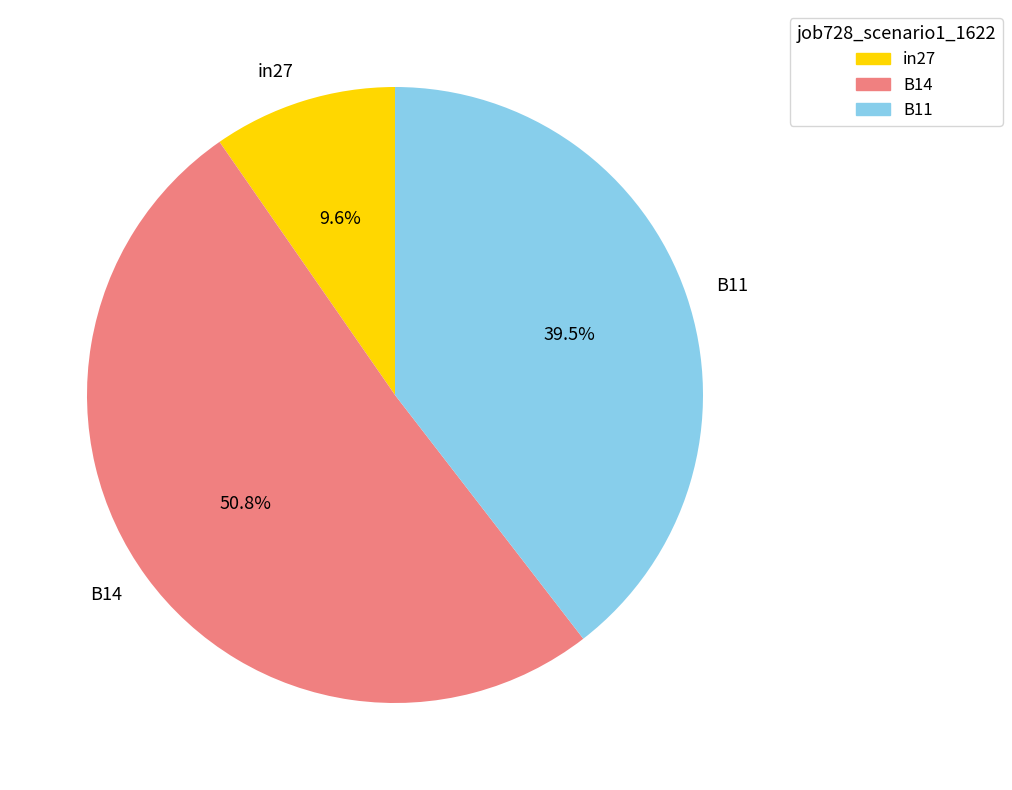

Which category has the smallest portion of the pie?

in27